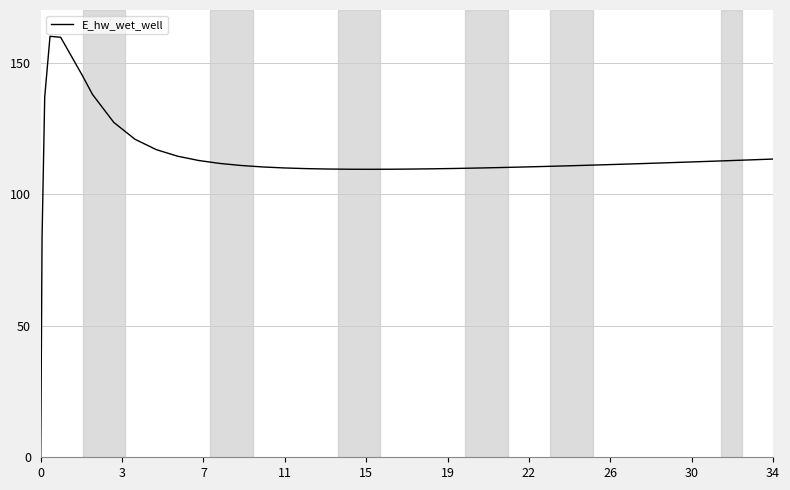

What is the difference between the maximum and minimum values?

160.0